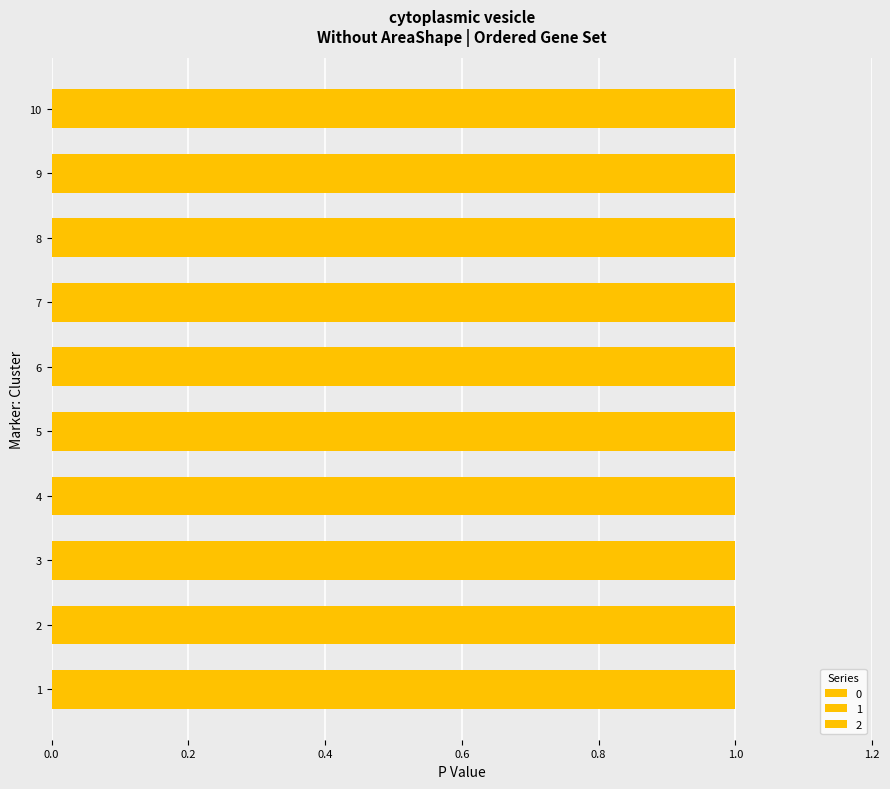

Count the number of categories in the chart.

10